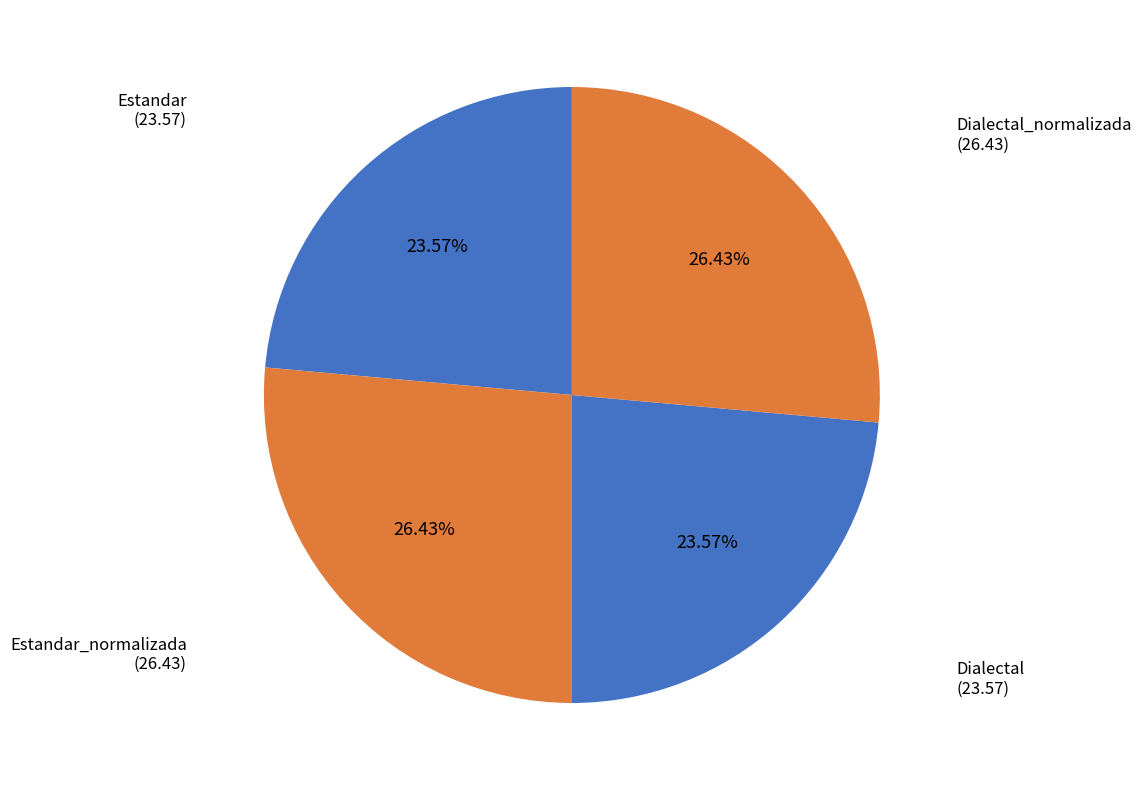

Count the number of slices in the pie.

4